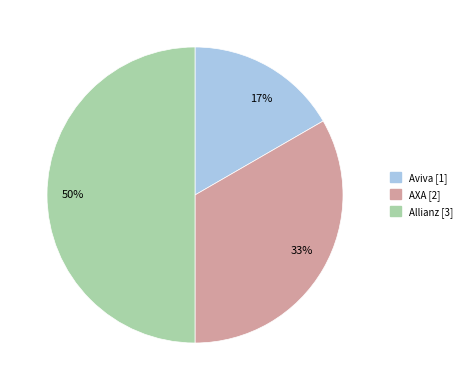

Which category has the biggest portion of the pie?

50%